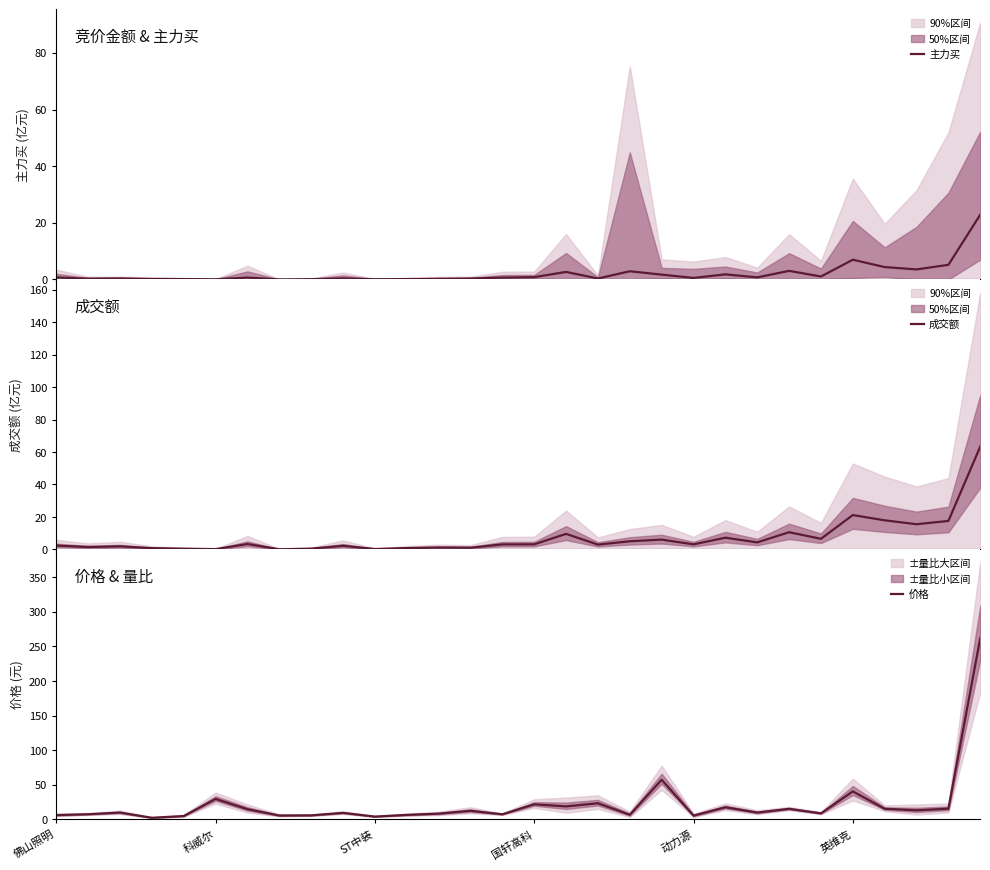

Reading left to right, list all the values displayed in this chart.

主力买: 0.7	0.3	0.3	0.2	0.1	0.0	0.7	0.0	0.1	0.4	0.1	0.1	0.2	0.3	0.6	0.8	2.6	0.3	2.9	1.7	0.5	1.8	0.7	3.0	1.0	7.0	4.4	3.5	5.2	22.9
成交额: 2.4	1.5	1.9	0.8	0.4	0.2	3.3	0.1	0.5	2.2	0.2	0.8	1.2	1.1	3.1	3.1	9.6	3.0	5.0	6.0	3.1	7.2	4.3	10.6	6.5	21.2	17.9	15.5	17.6	63.4
价格: 6.2	7.5	9.9	2.4	4.9	29.6	14.8	5.6	5.9	9.4	4.1	6.5	8.3	12.4	7.4	21.8	18.8	23.4	6.7	57.3	5.5	17.5	9.9	15.3	8.8	40.5	15.4	13.1	15.5	262.0